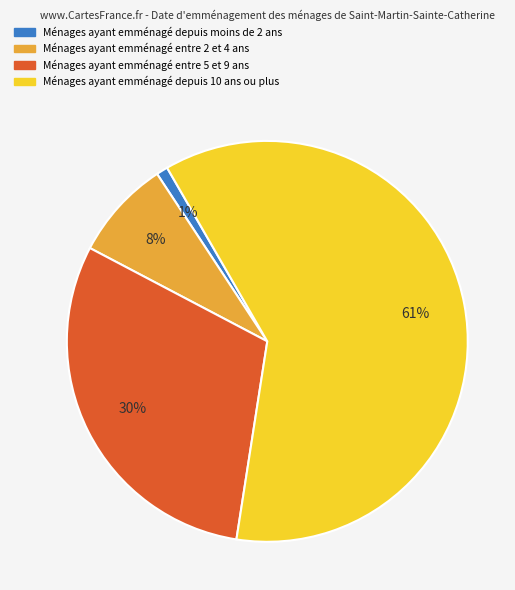

To the nearest percent, what is the difference between the largest and smallest slice percentages?

60%